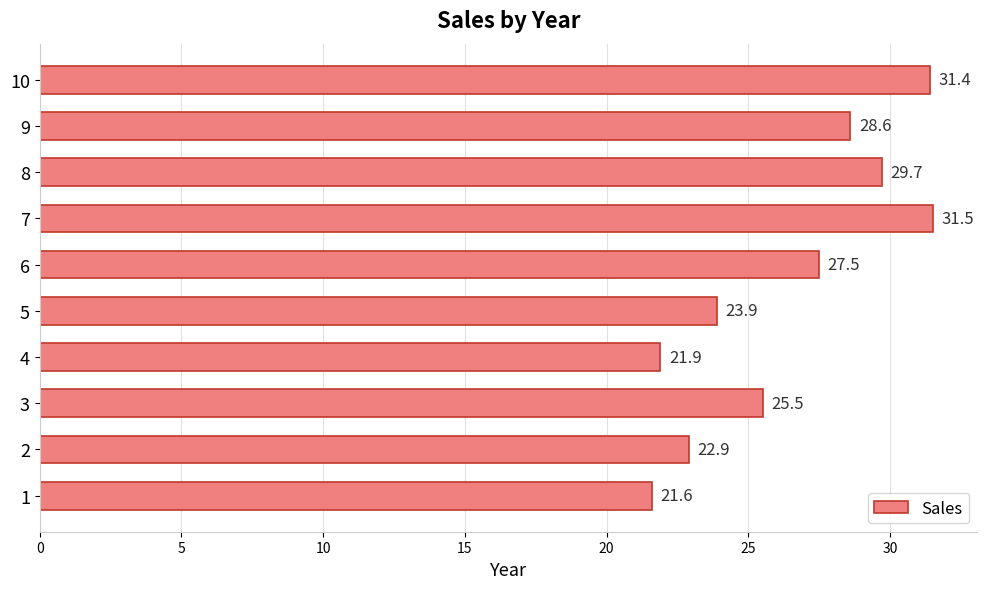

Is it true that the value at 3 is 17.1?

False